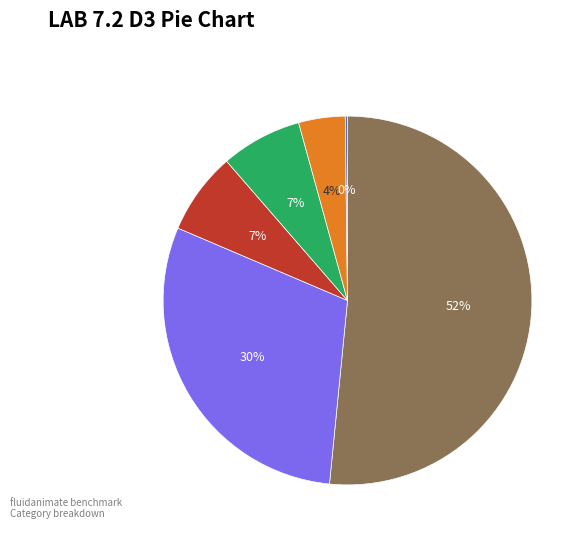

To the nearest percent, what is the average slice percentage?

17%